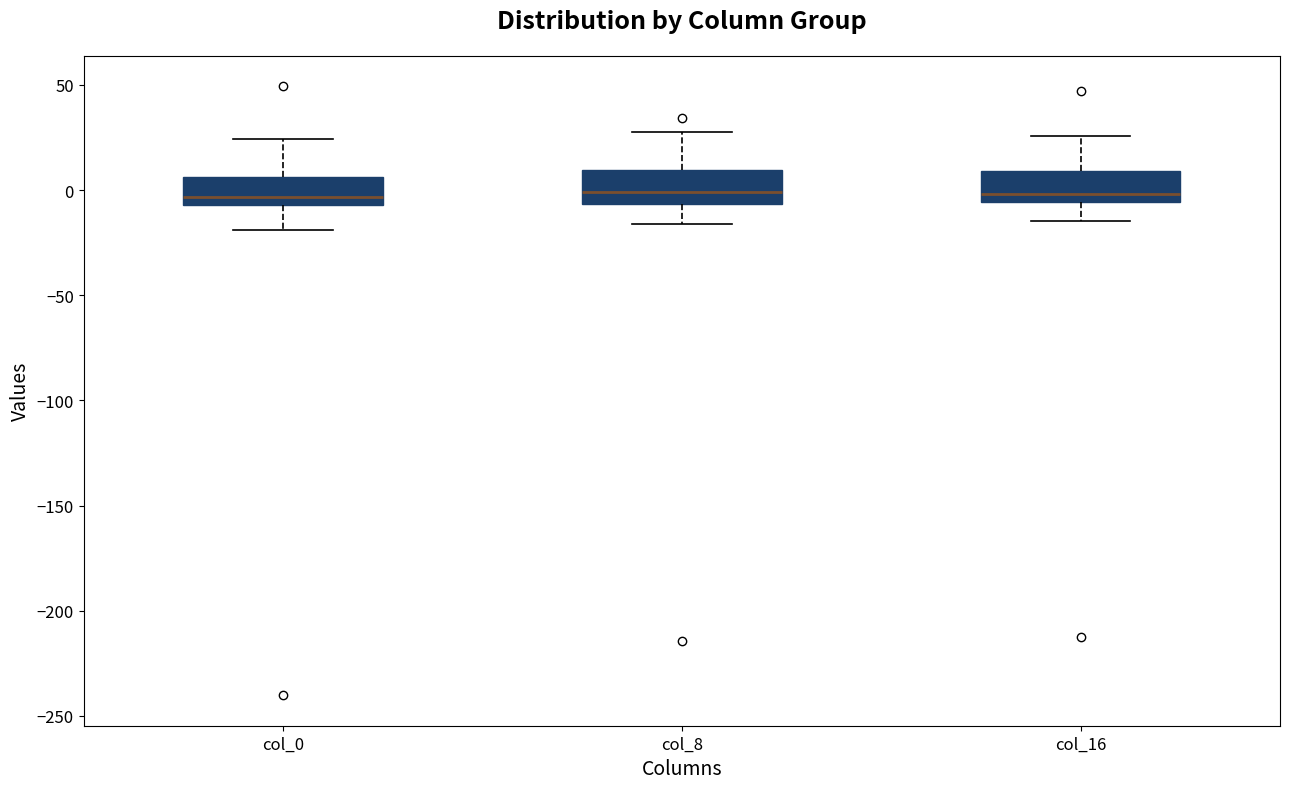

Where is the lower edge of the box for col_16 on the y-axis? The values are not printed on the chart, so give them approximately, as read against the axis.

-5